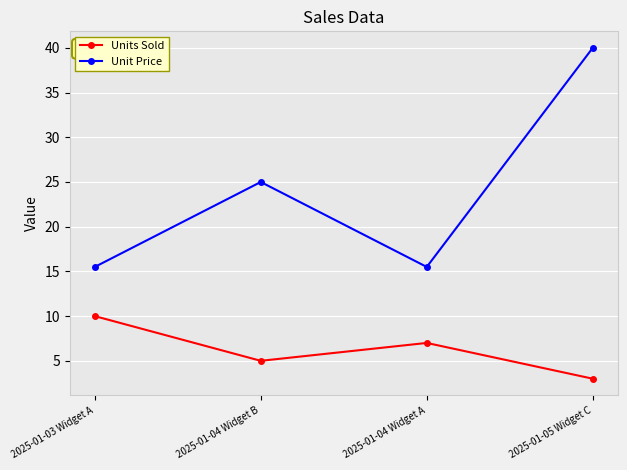

Rank the series by their average value, from lowest to highest.

Units Sold, Unit Price